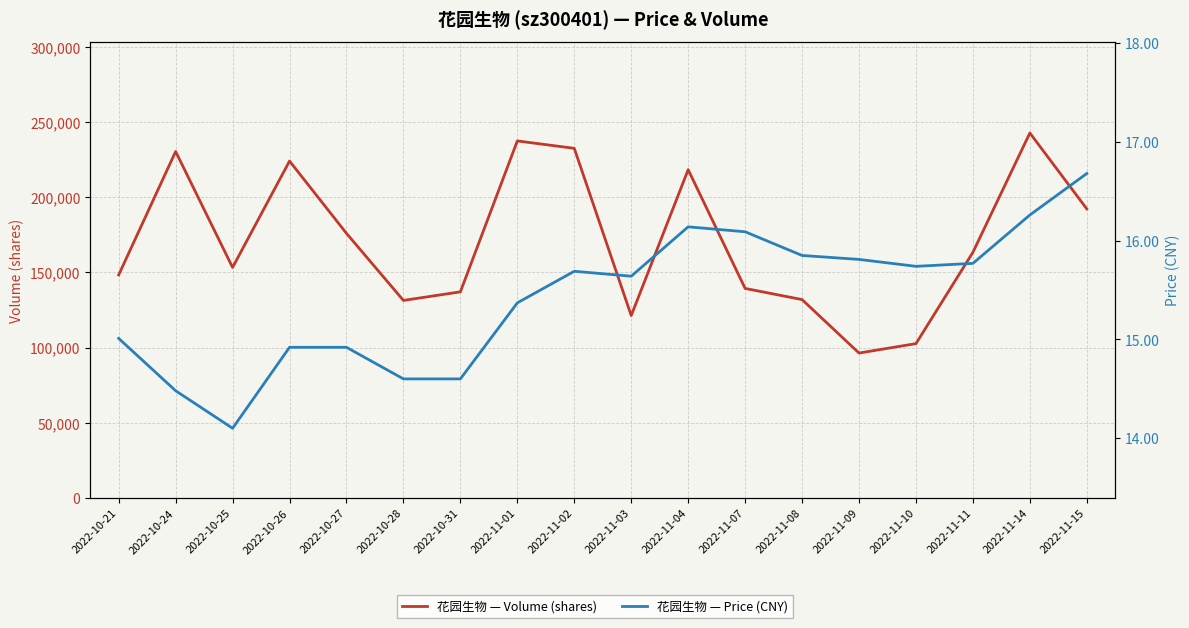

What is the value of the price point at the 18th from the left?

16.7